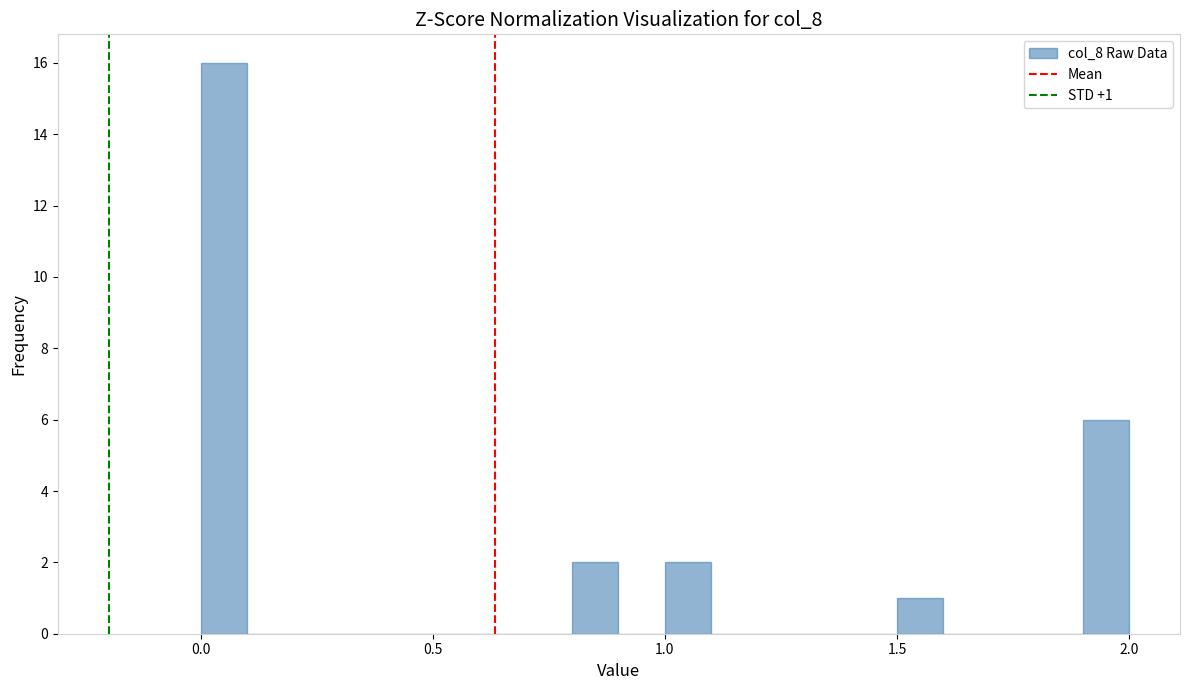

Around what value on the x-axis is the tallest bar? Give the approximate position of its centre, as read against the axis.

0.05